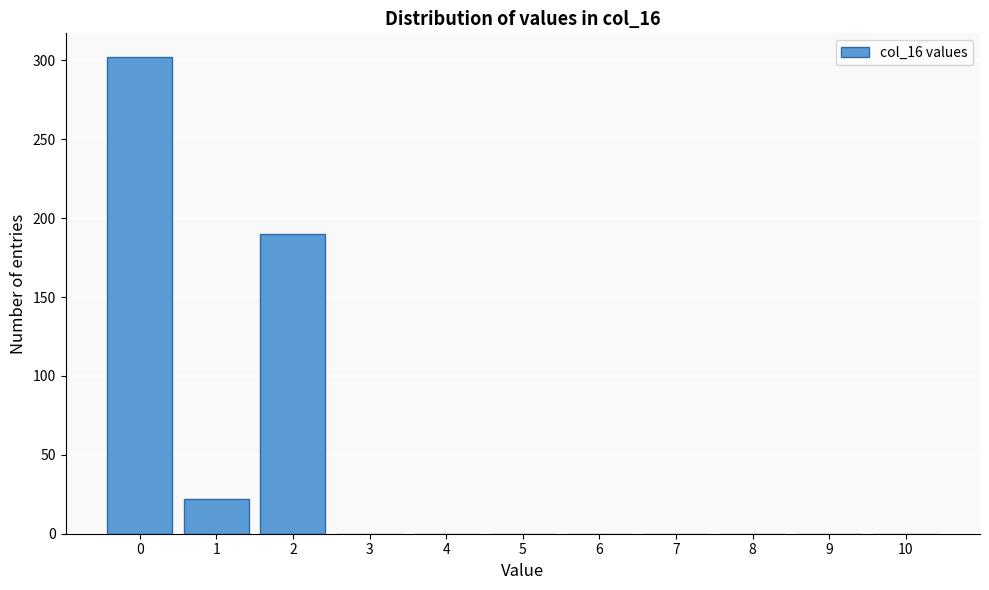

Reading left to right, transcribe all the data shown in this chart.

0=302	1=22	2=190	3=0	4=0	5=0	6=0	7=0	8=0	9=0	10=0